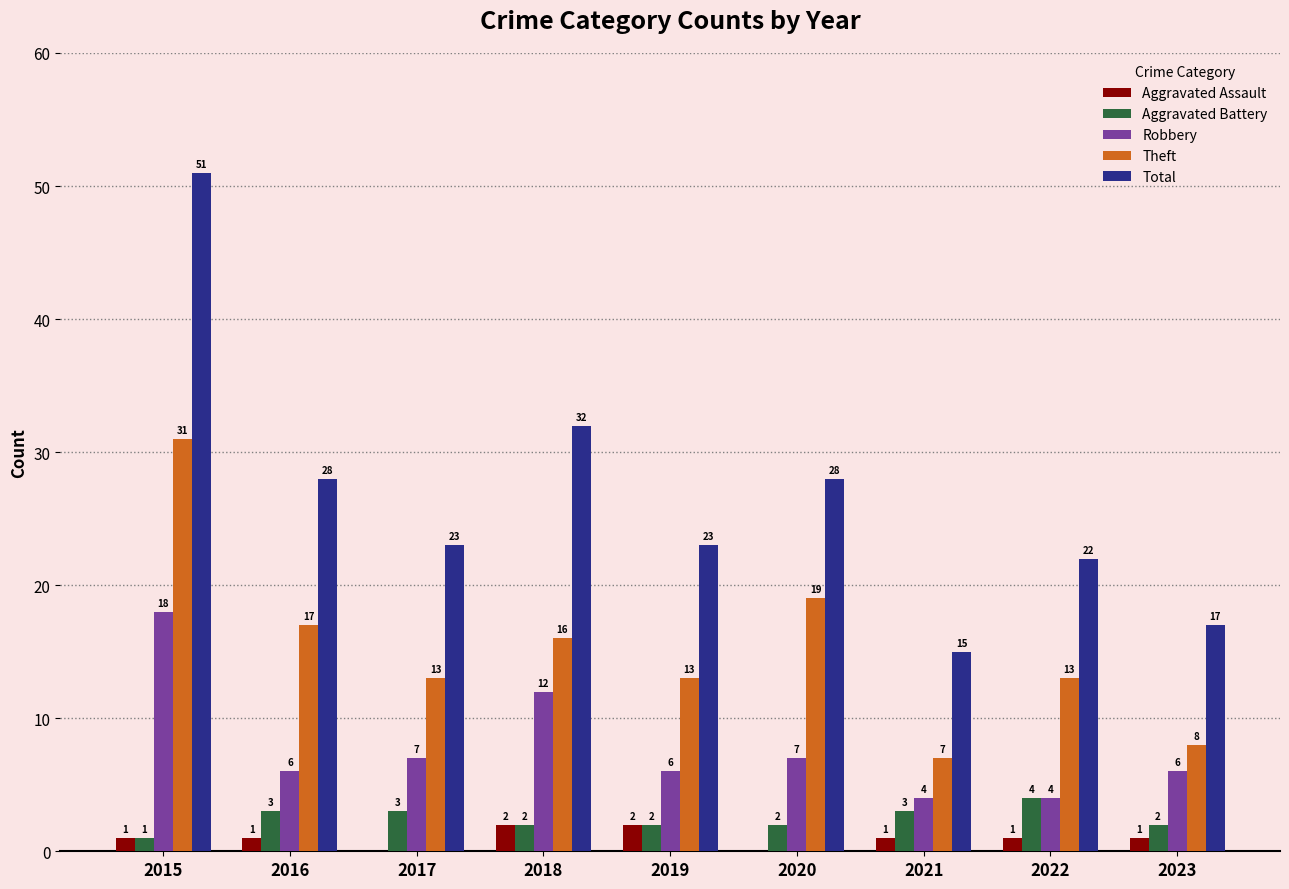

What is the spread (max minus min) of values at 2020?

28